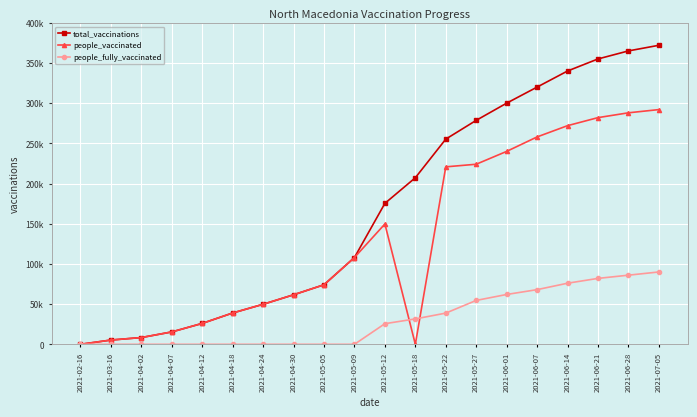

Is this an area chart (filled region under the line)?

No